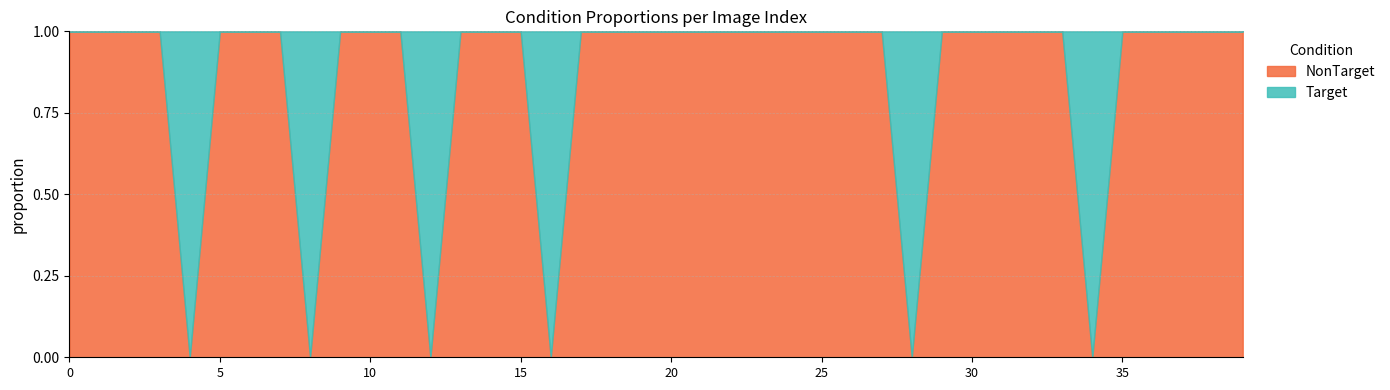

What is the total value across all series at 6?

1